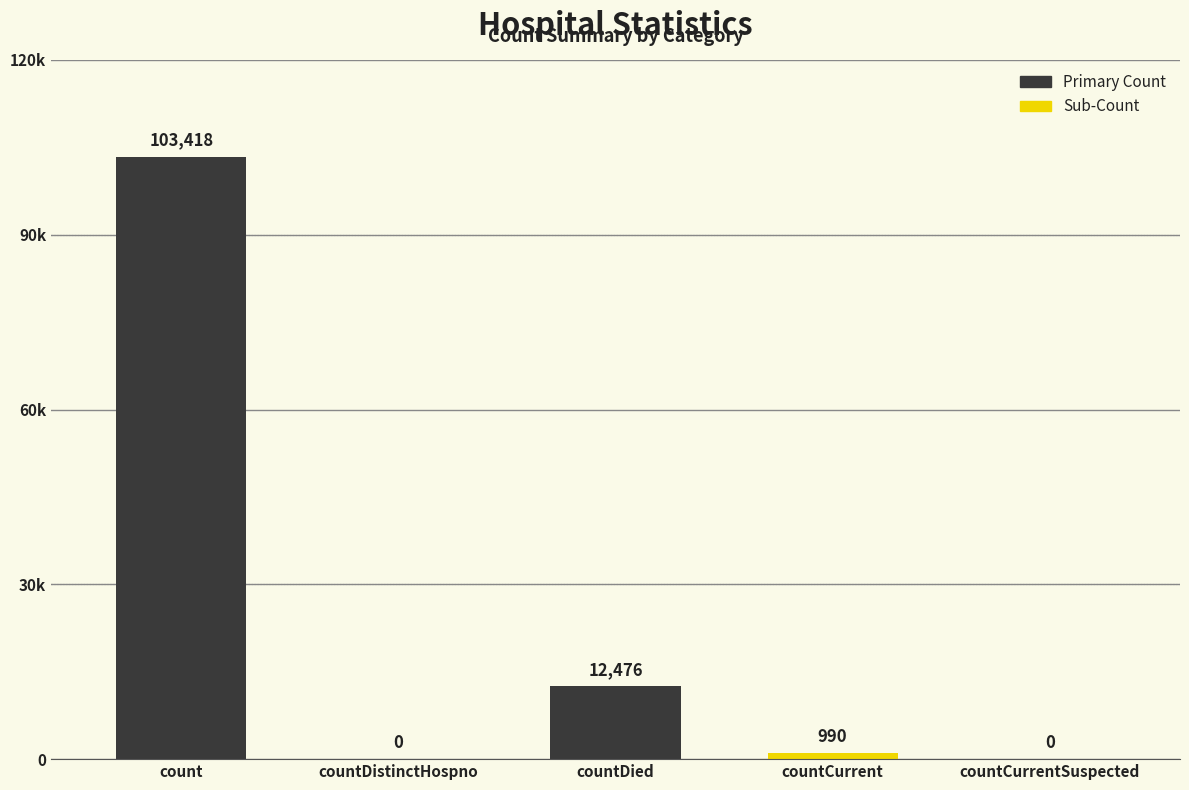

Rank the categories by value from lowest to highest.

countDistinctHospno, countCurrentSuspected, countCurrent, countDied, count